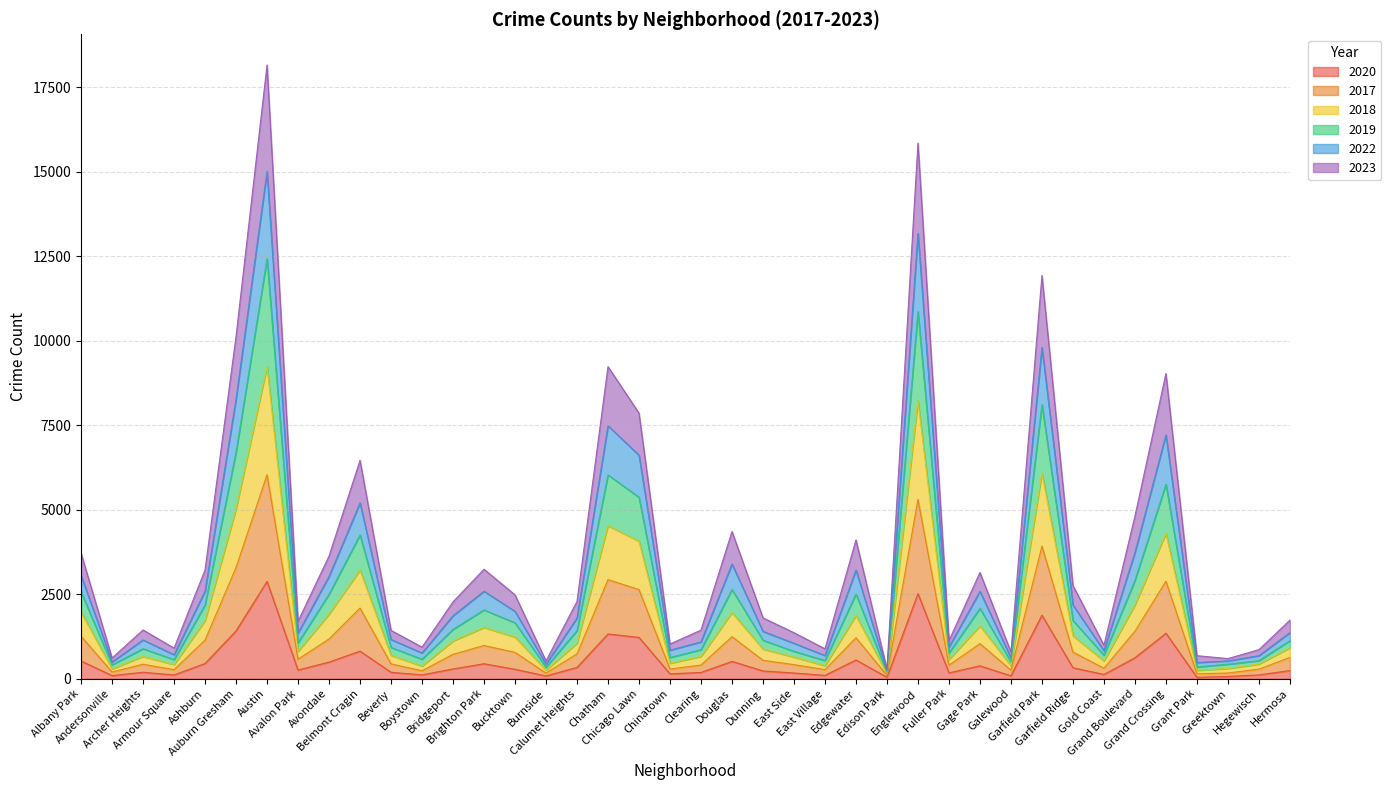

What are all the series names shown in the legend?

2020, 2017, 2018, 2019, 2022, 2023